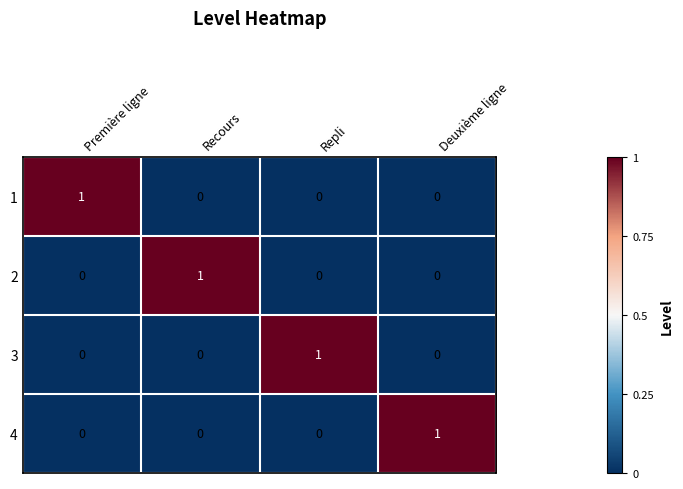

Is the value of 2 at Deuxième ligne greater than the value of 3 at Repli?

No